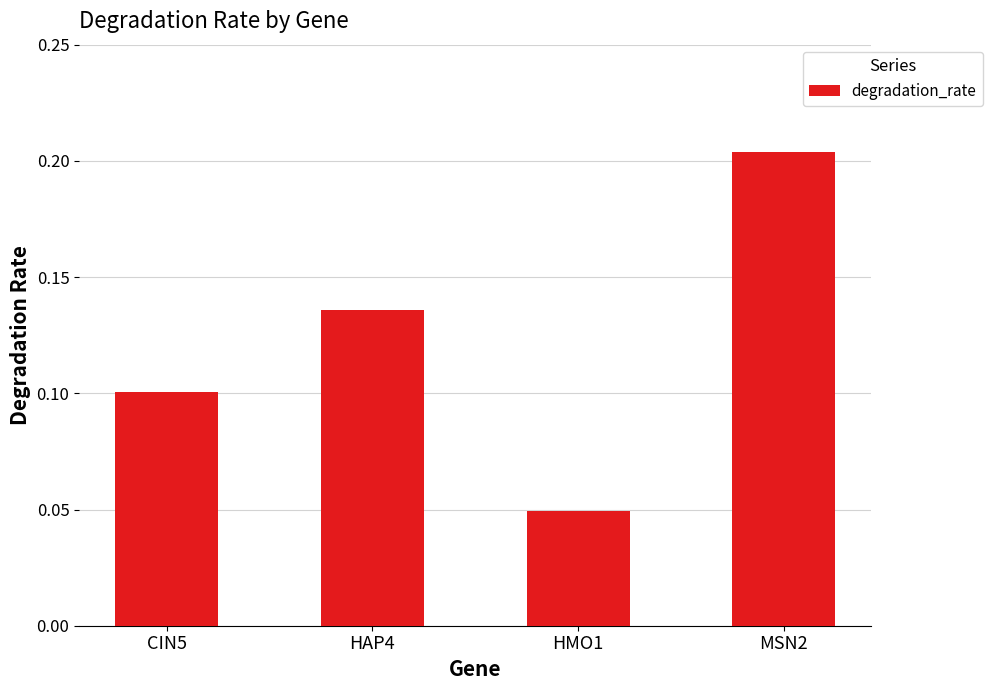

At which label is the value closest to 0?

HMO1